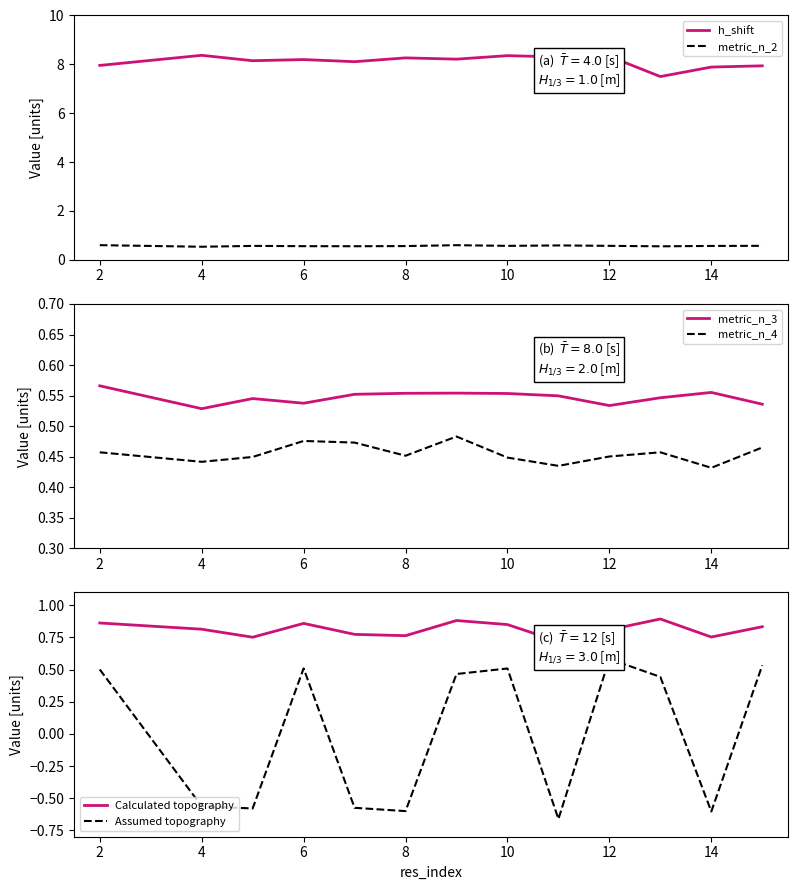

Which has a higher value, 11 or 10?

11